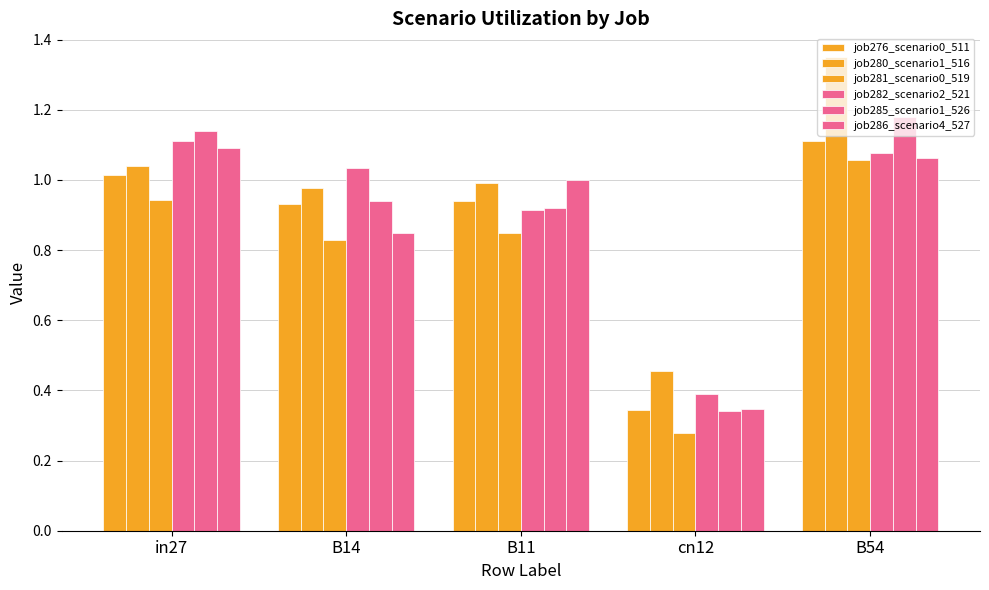

How many groups of bars are there?

5